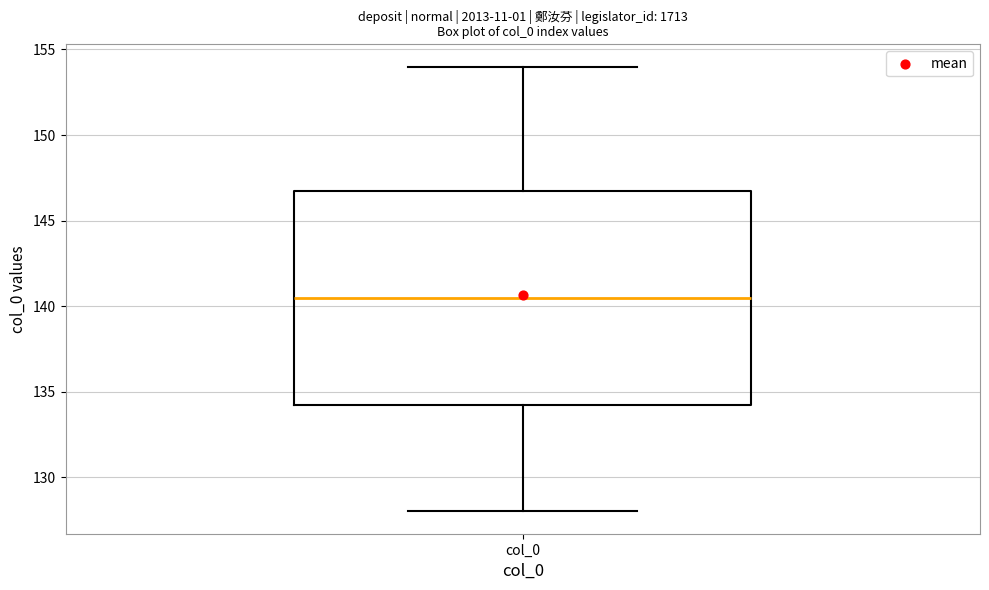

Transcribe this box plot: give where the median line is, the range the box spans, and where the two whiskers end, as read against the y-axis. The values are not printed on the chart, so give them approximately, as read against the axis.

median 140.5, box 134.5 to 147.0, whiskers 128.0 to 154.0